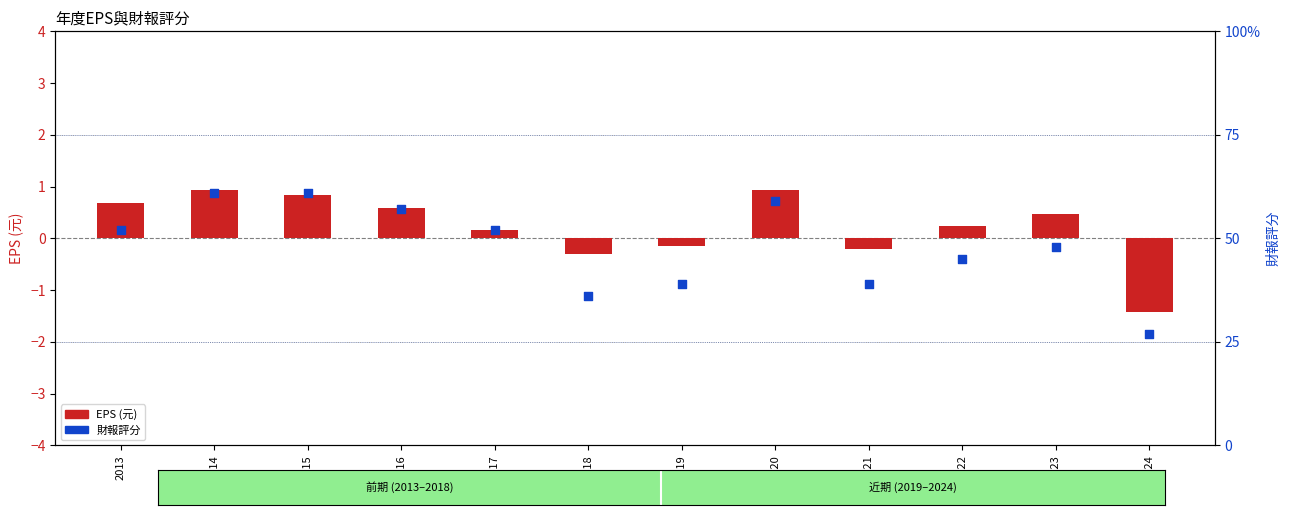

What is the total value across all series at 2020?

59.9